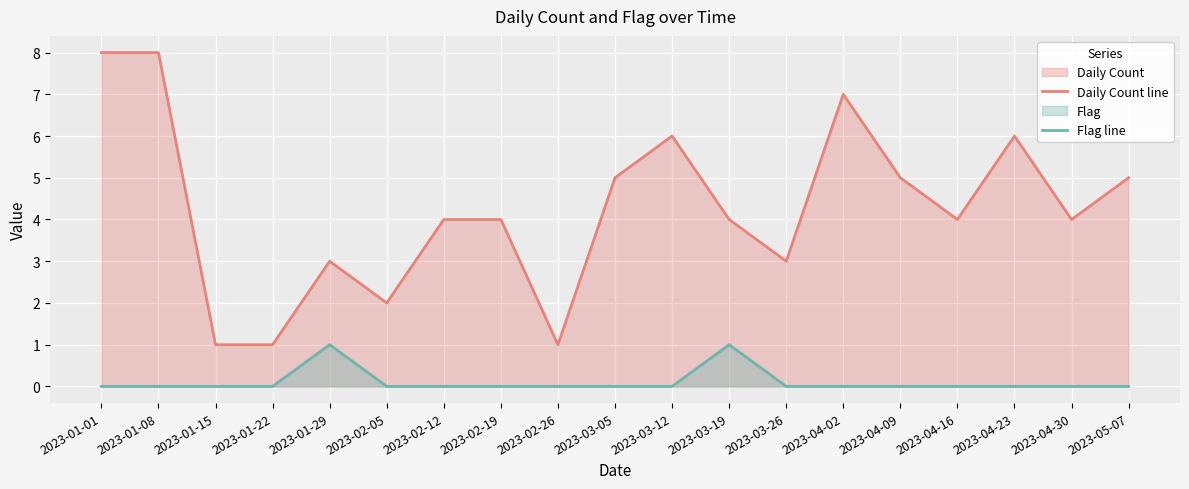

How many values in the Daily Count line series exceed 4?

8